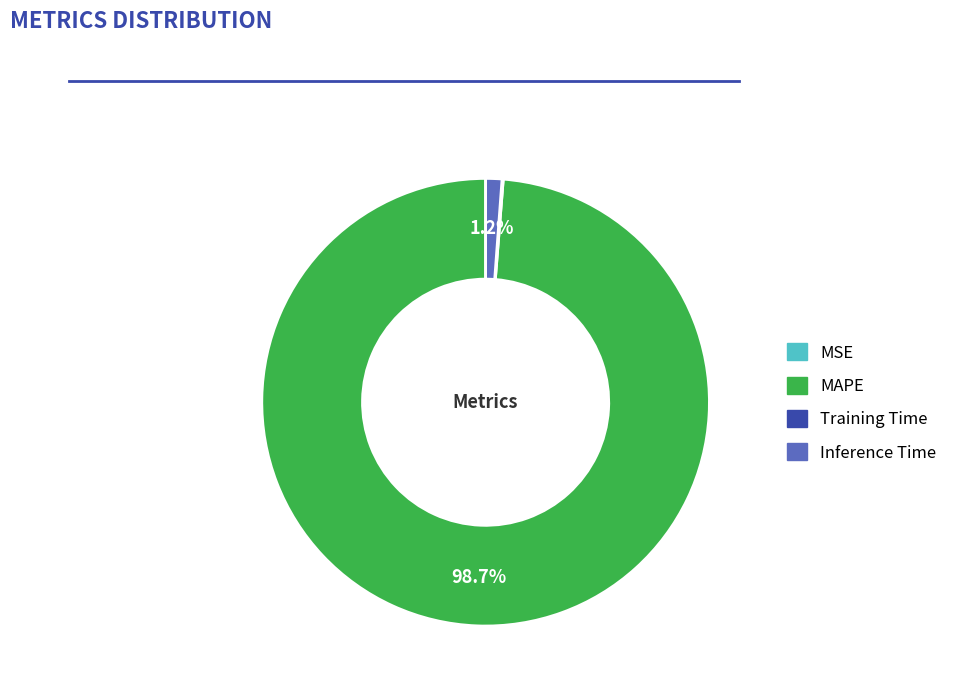

What percentage is NOT represented by MAPE?

1.3%